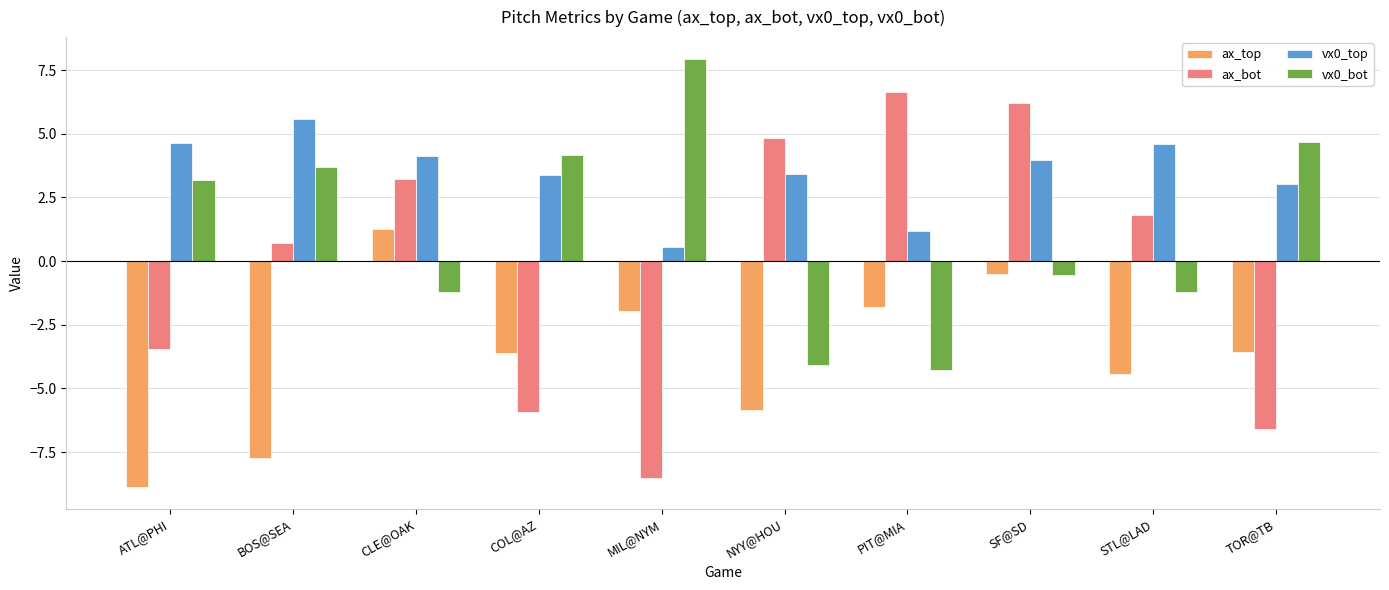

What are all the series names shown in the legend?

ax_top, ax_bot, vx0_top, vx0_bot